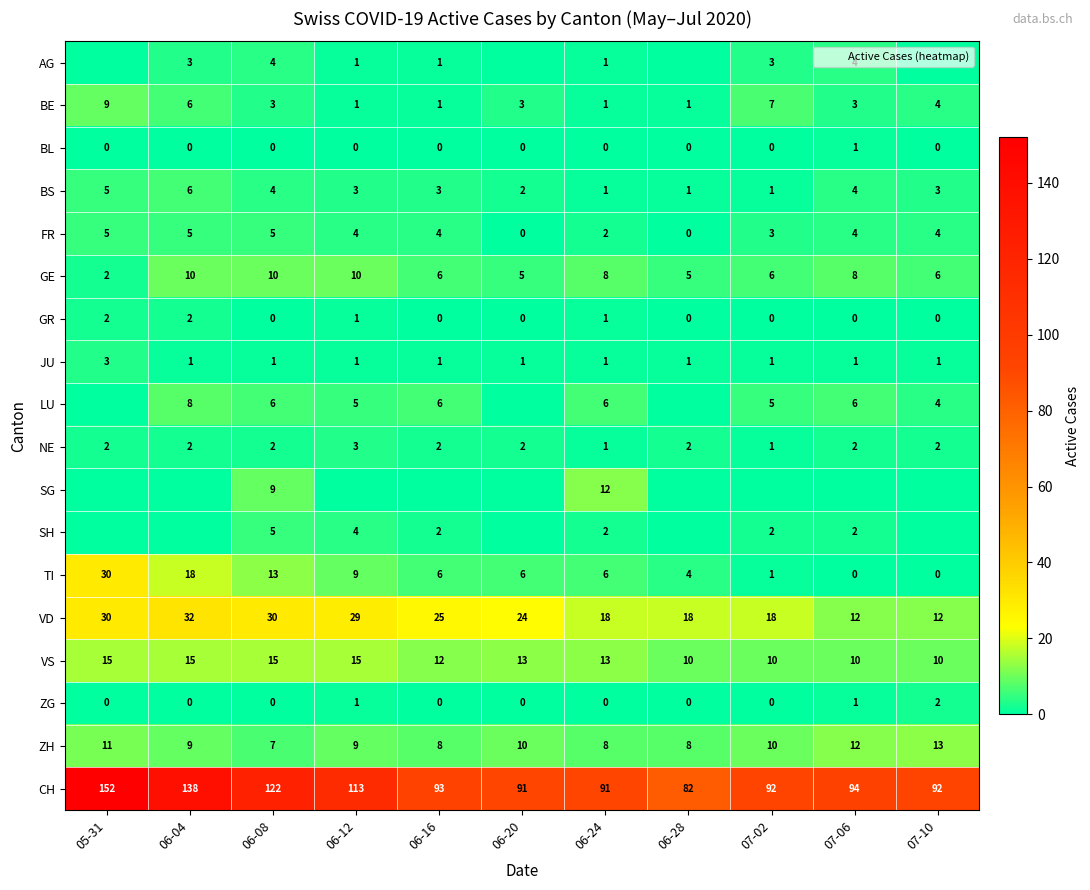

At how many categories does at least one series exceed 102?

4